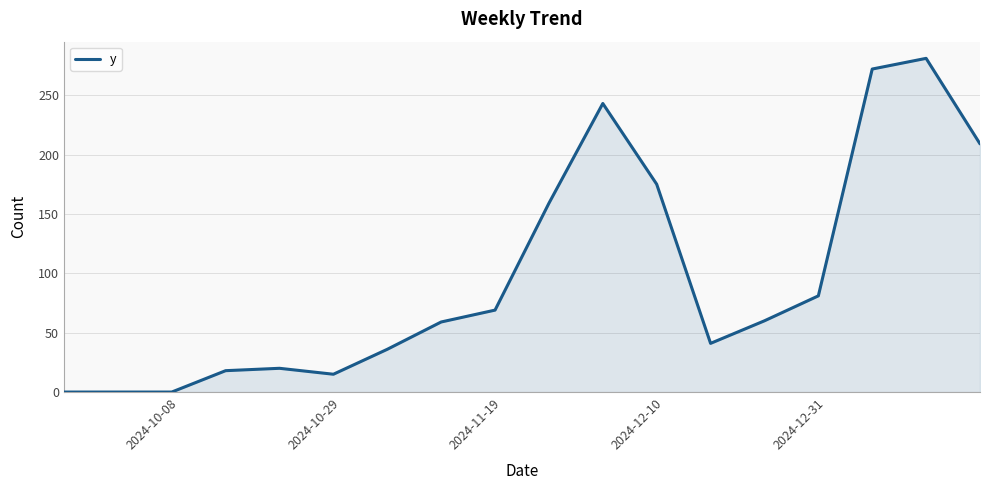

What is the greatest value displayed?

281